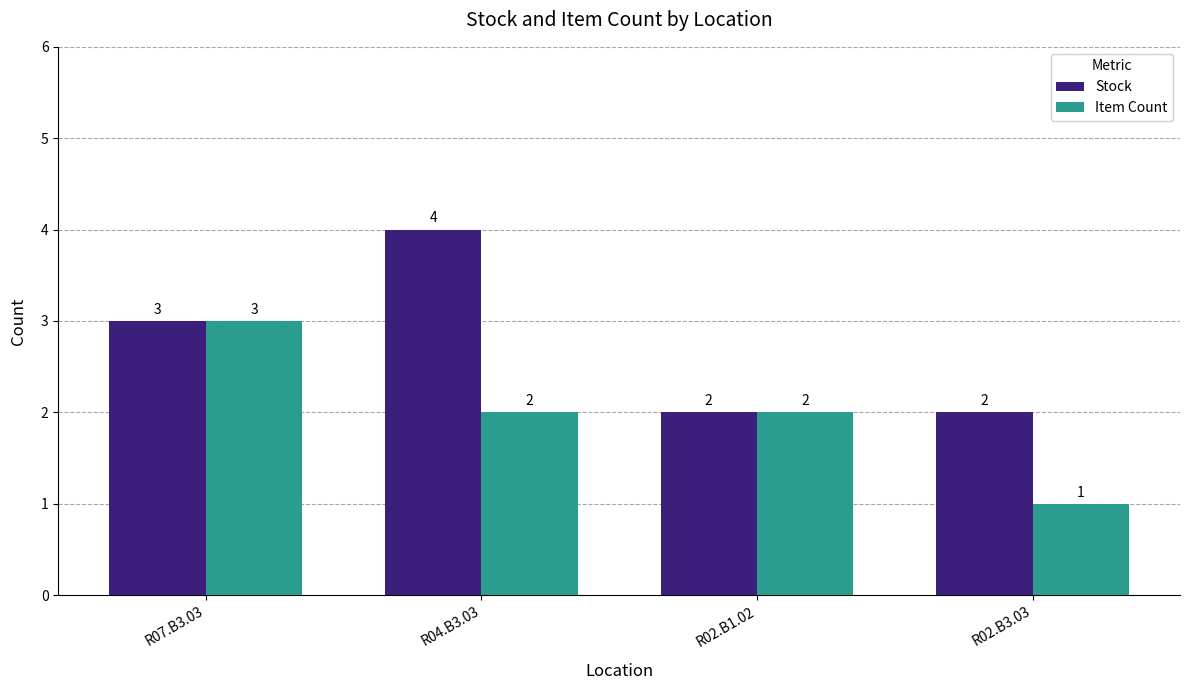

Which category has the highest value in the Stock series?

R04.B3.03